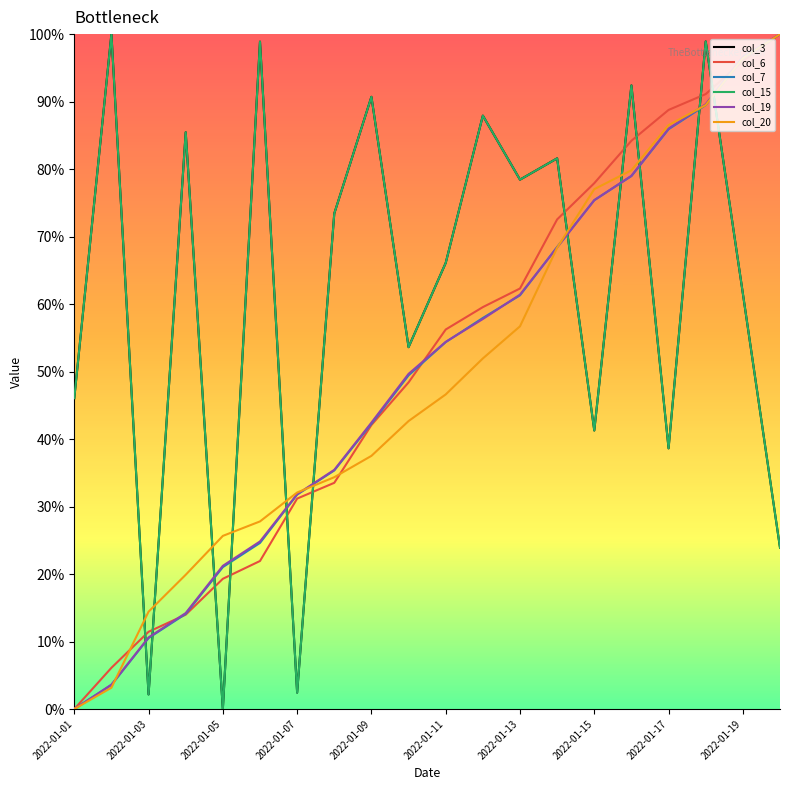

How many intersections are there between col_15 and col_7?

11